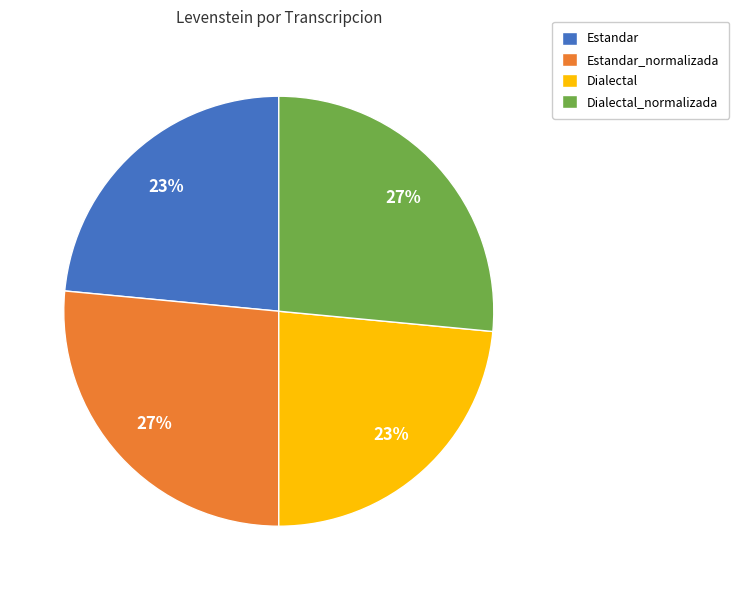

Do Dialectal_normalizada and Estandar_normalizada together represent more than half of the pie?

Yes